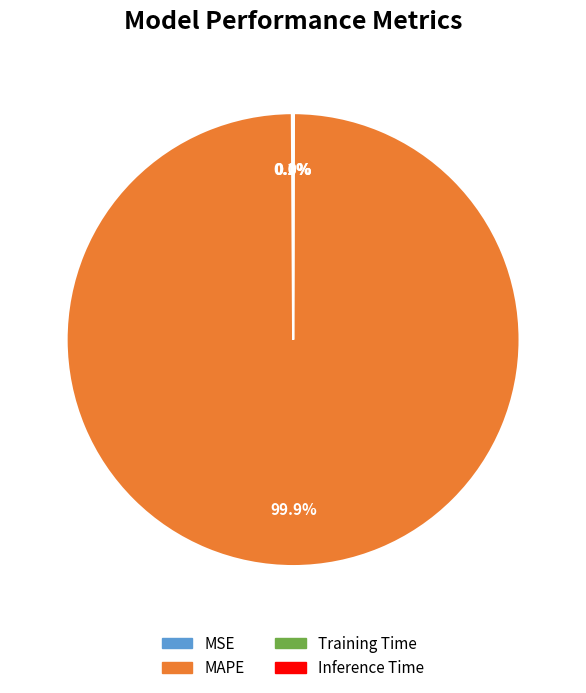

Does MAPE account for over 50% of the chart?

Yes